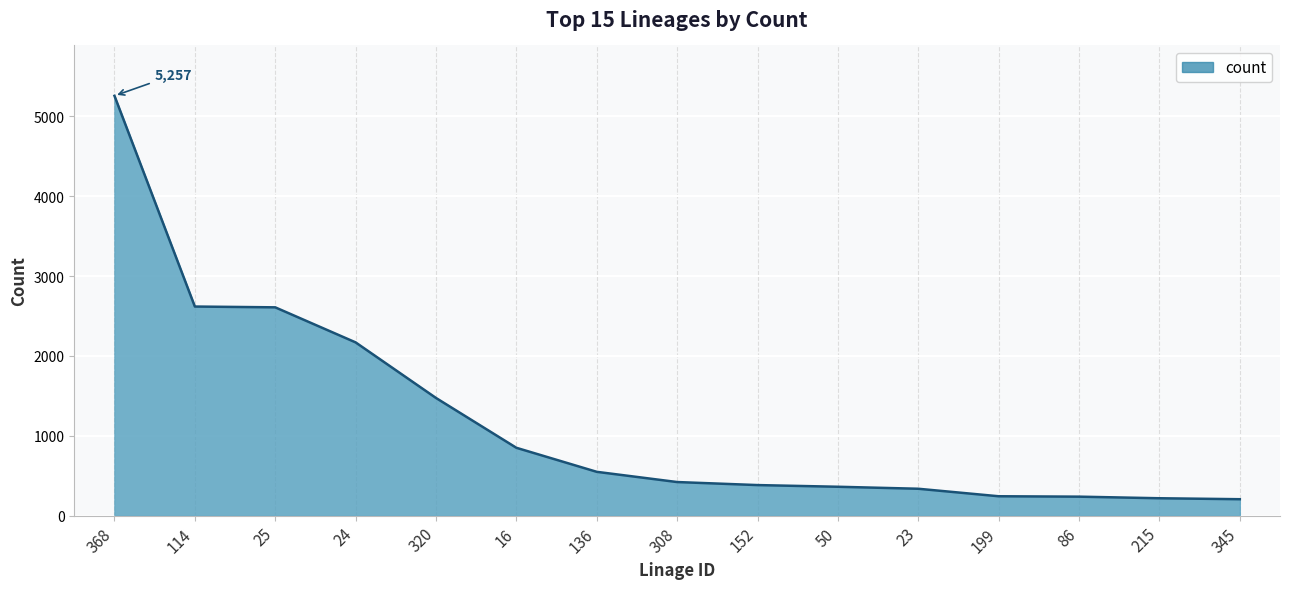

Approximately how many times larger is the value at 152 compared to 308?

0.9